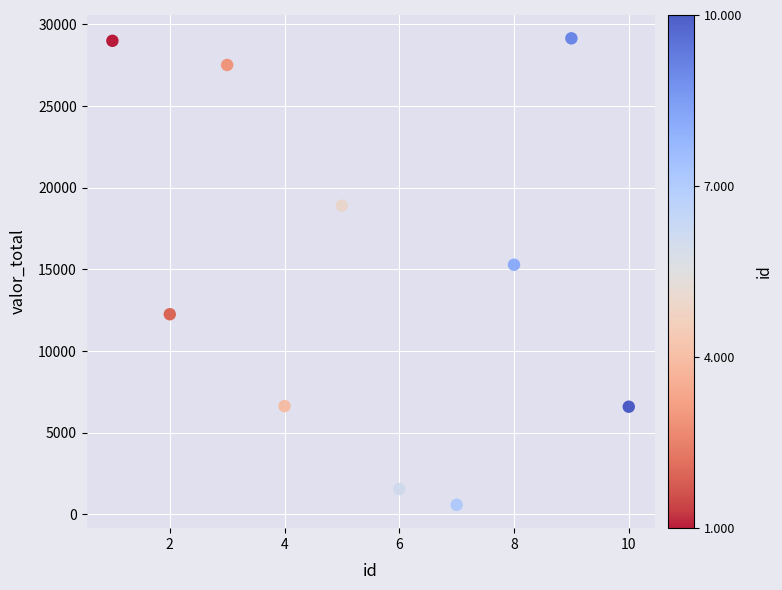

What is the range of Y values (max minus min)?

28563.6